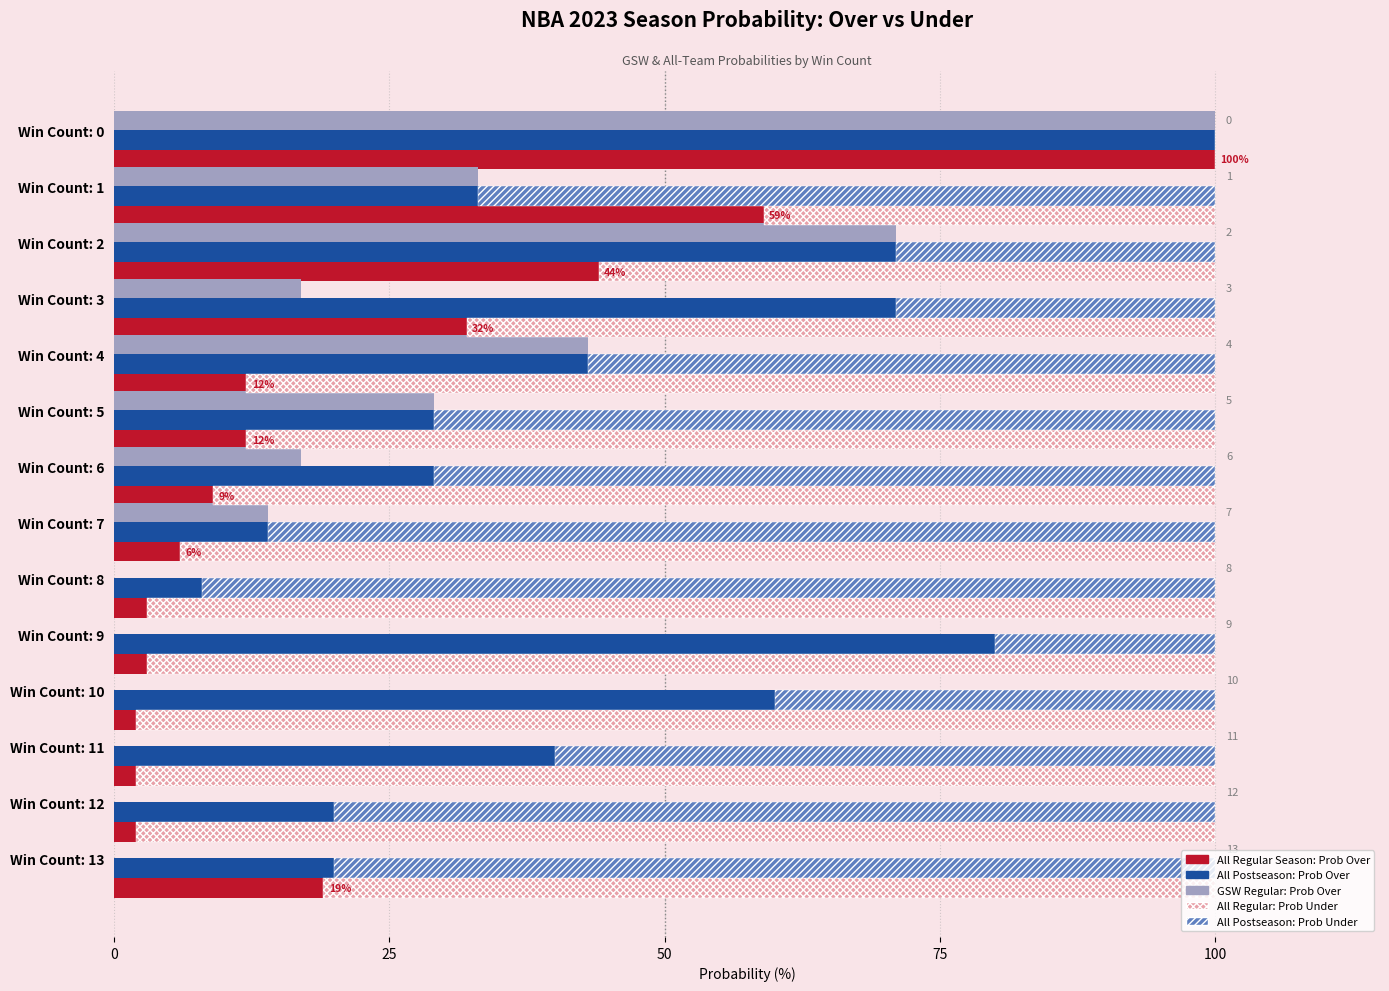

Which series has the largest total across all categories?

all 2023 regular prob under